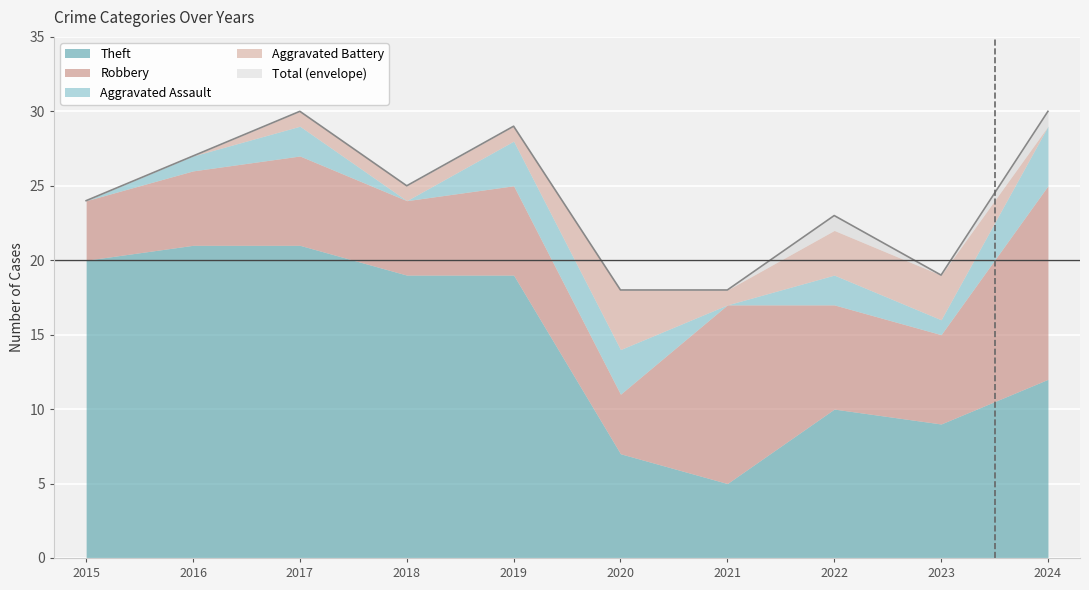

True or false: Theft has a value of 2 at 2020.

False